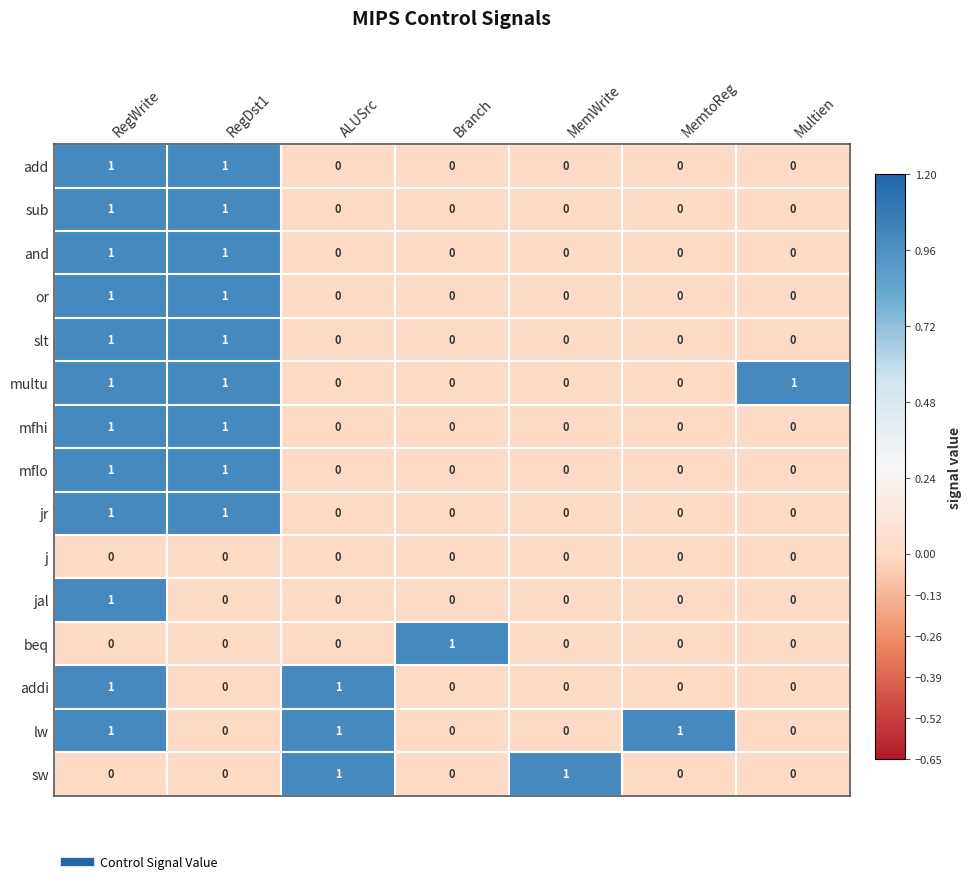

How many multu values are between 0 and 1?

7